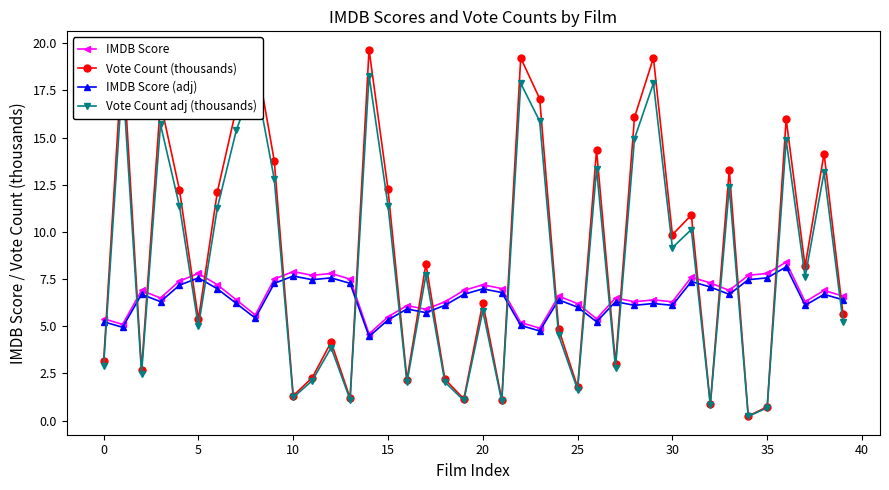

In IMDB Score (adj), how many points are lower than both neighbors (excluding endpoints)?

12